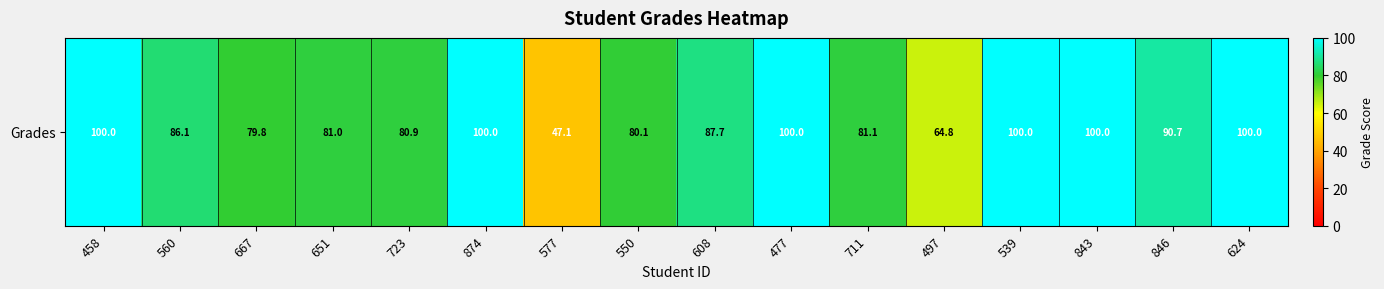

What is the sum of the values at 539 and 560?

186.1